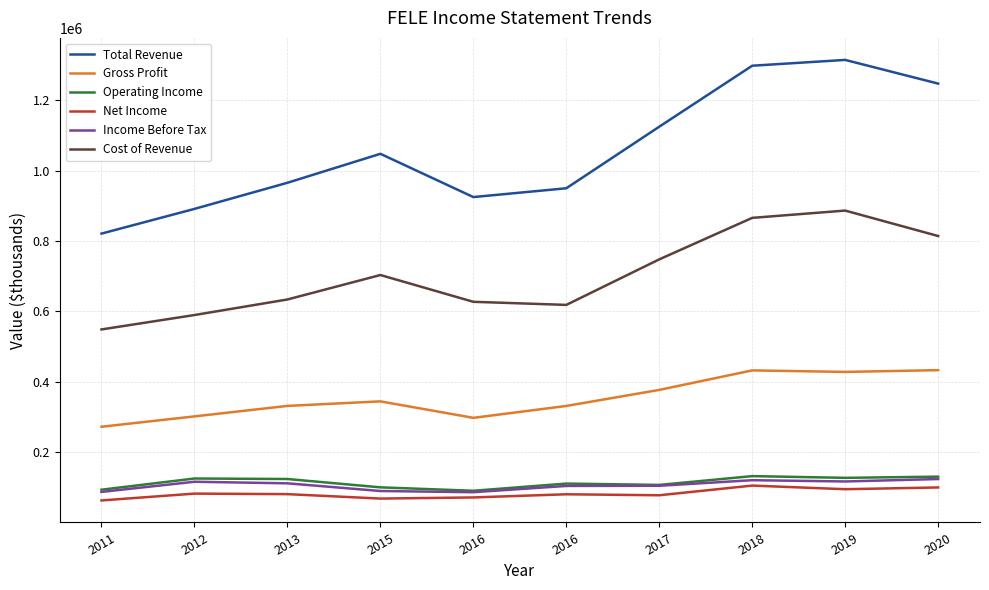

What are all the series names shown in the legend?

Total Revenue, Gross Profit, Operating Income, Net Income, Income Before Tax, Cost of Revenue